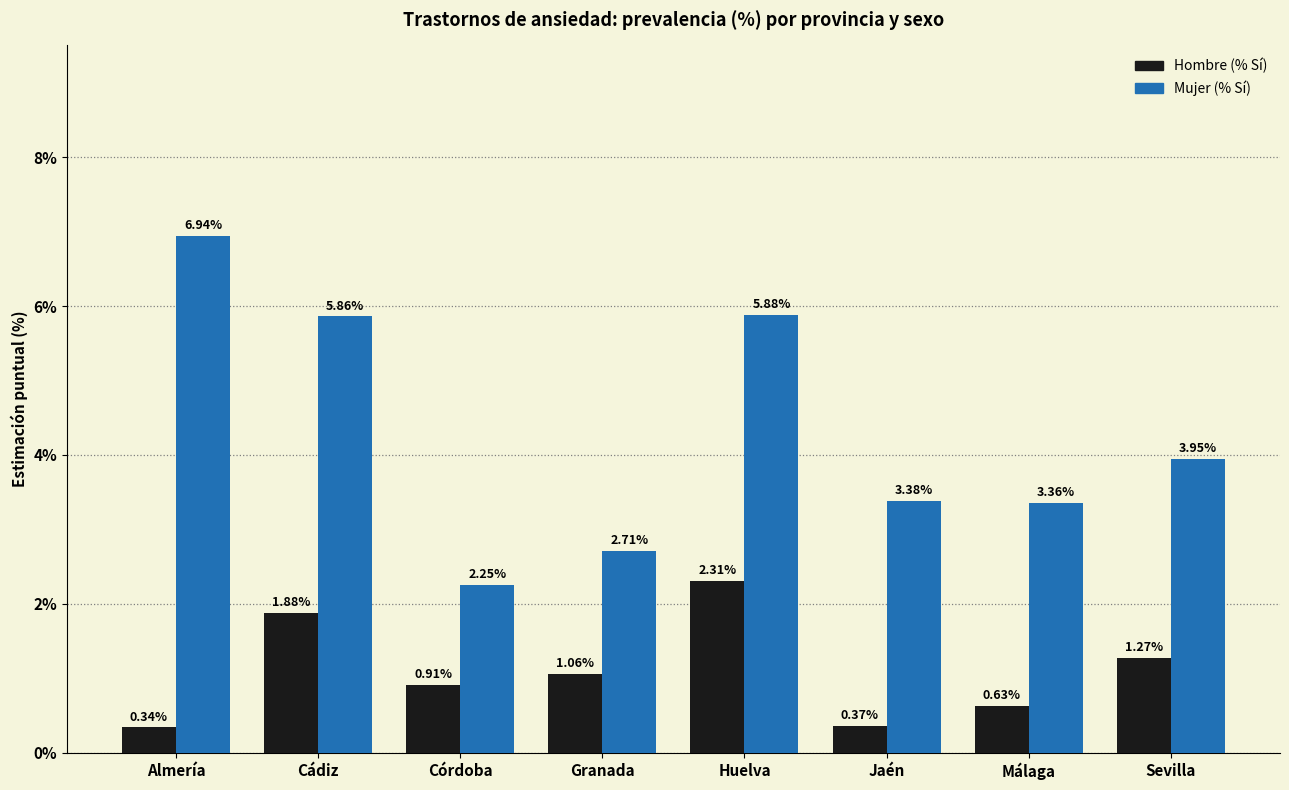

Which series has the widest spread of values?

Mujer (% Sí)